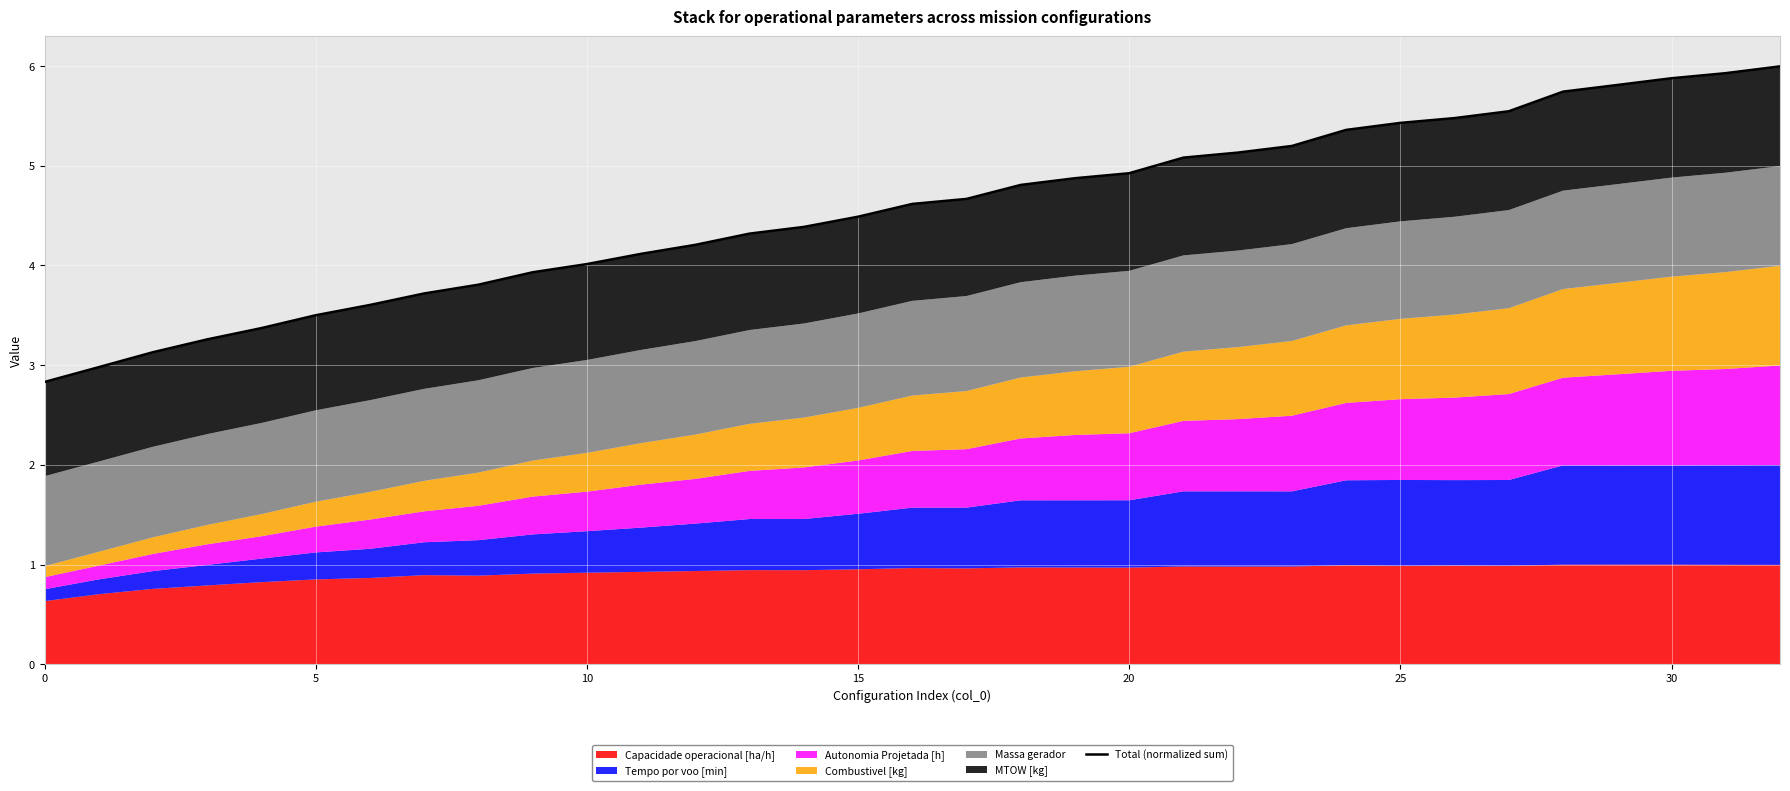

What is the smallest value displayed?

2.8